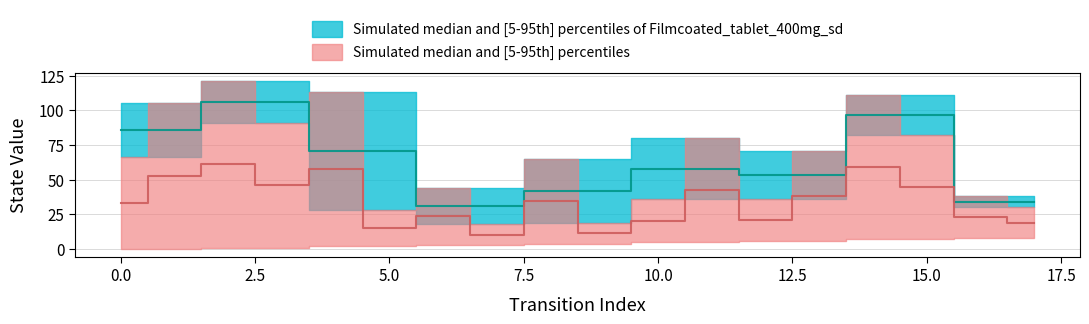

True or false: source_state and input_num_lower cross at least once.

False